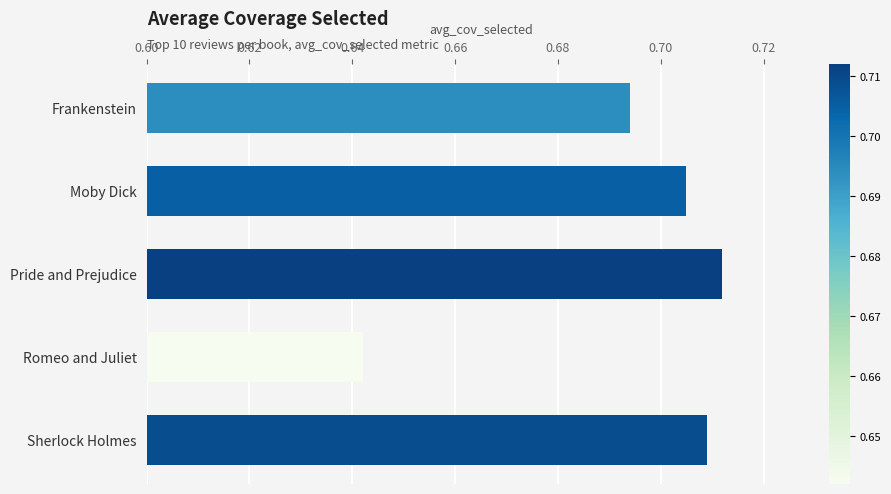

True or false: the data shows 0.3 at Romeo and Juliet.

False